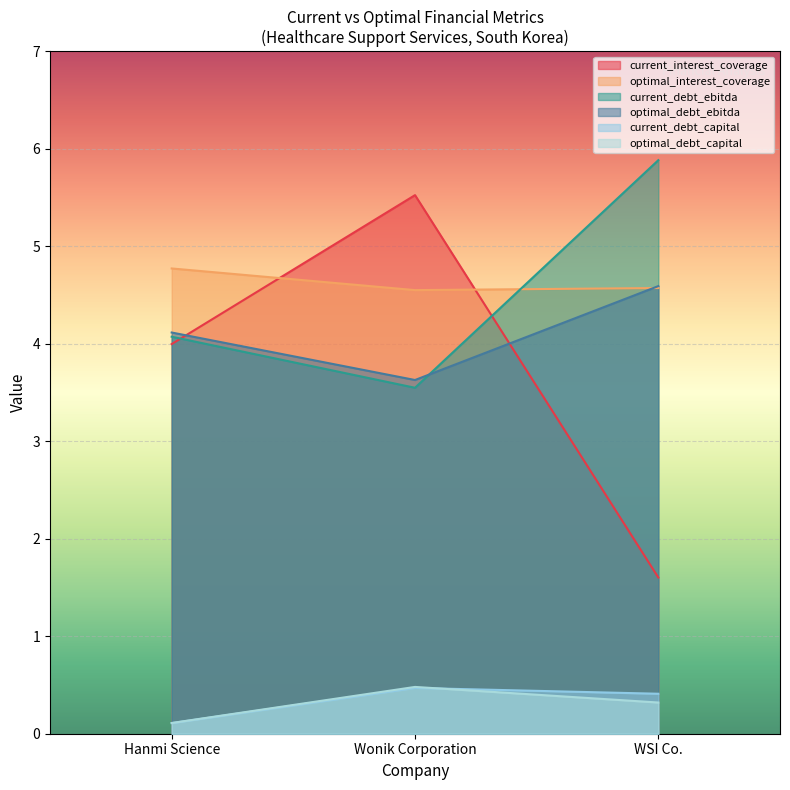

Does the chart display data point markers on the line(s)?

No